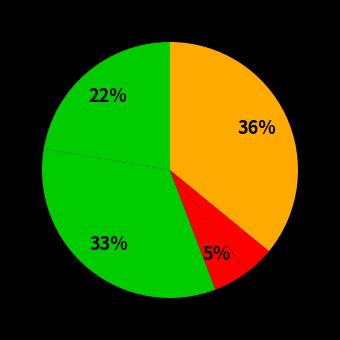

How many segments does this pie chart have?

5